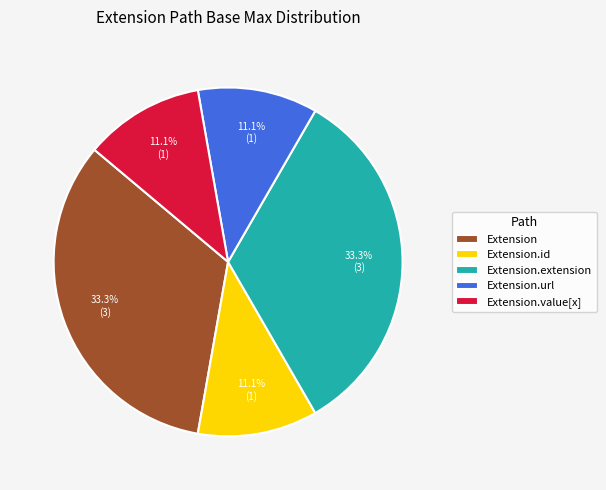

Approximately how many times larger is the value at Extension.url compared to Extension.value[x]?

1.0